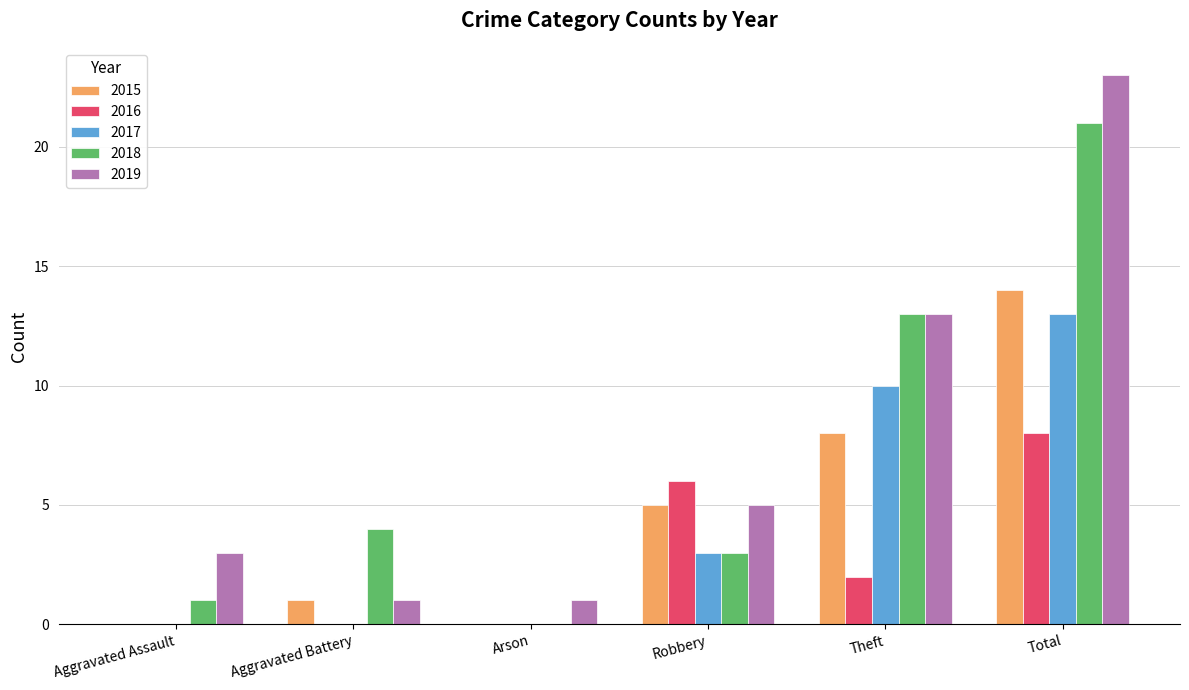

The value of 2017 at Aggravated Assault is 0. True or false?

True